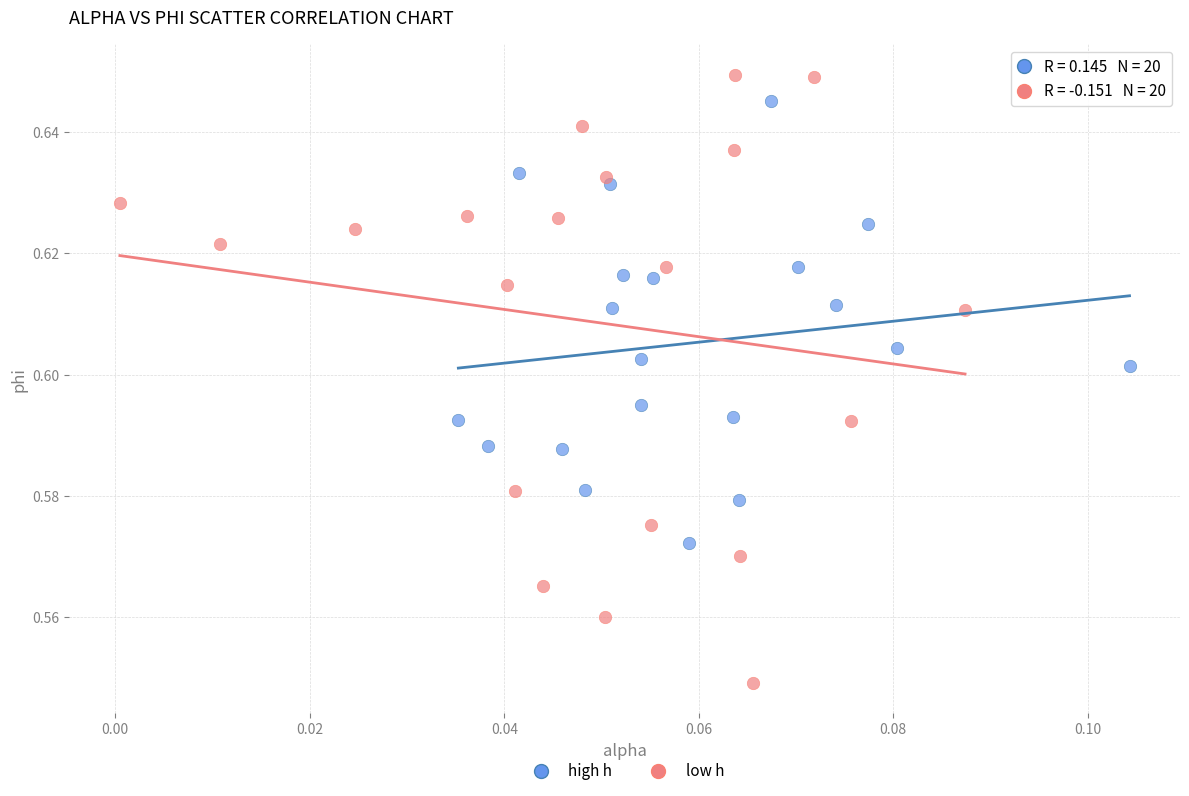

Which series reaches the minimum Y coordinate?

low h